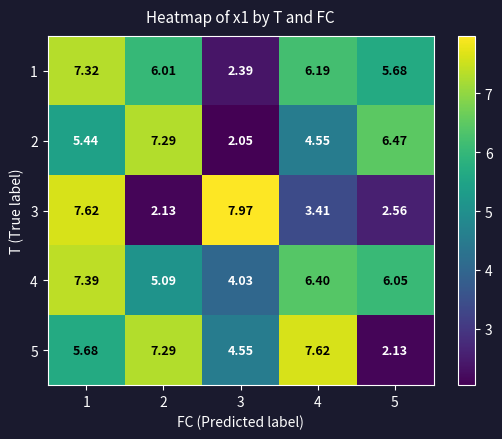

Is the value of 5 at 1 greater than the value of 2 at 2?

No